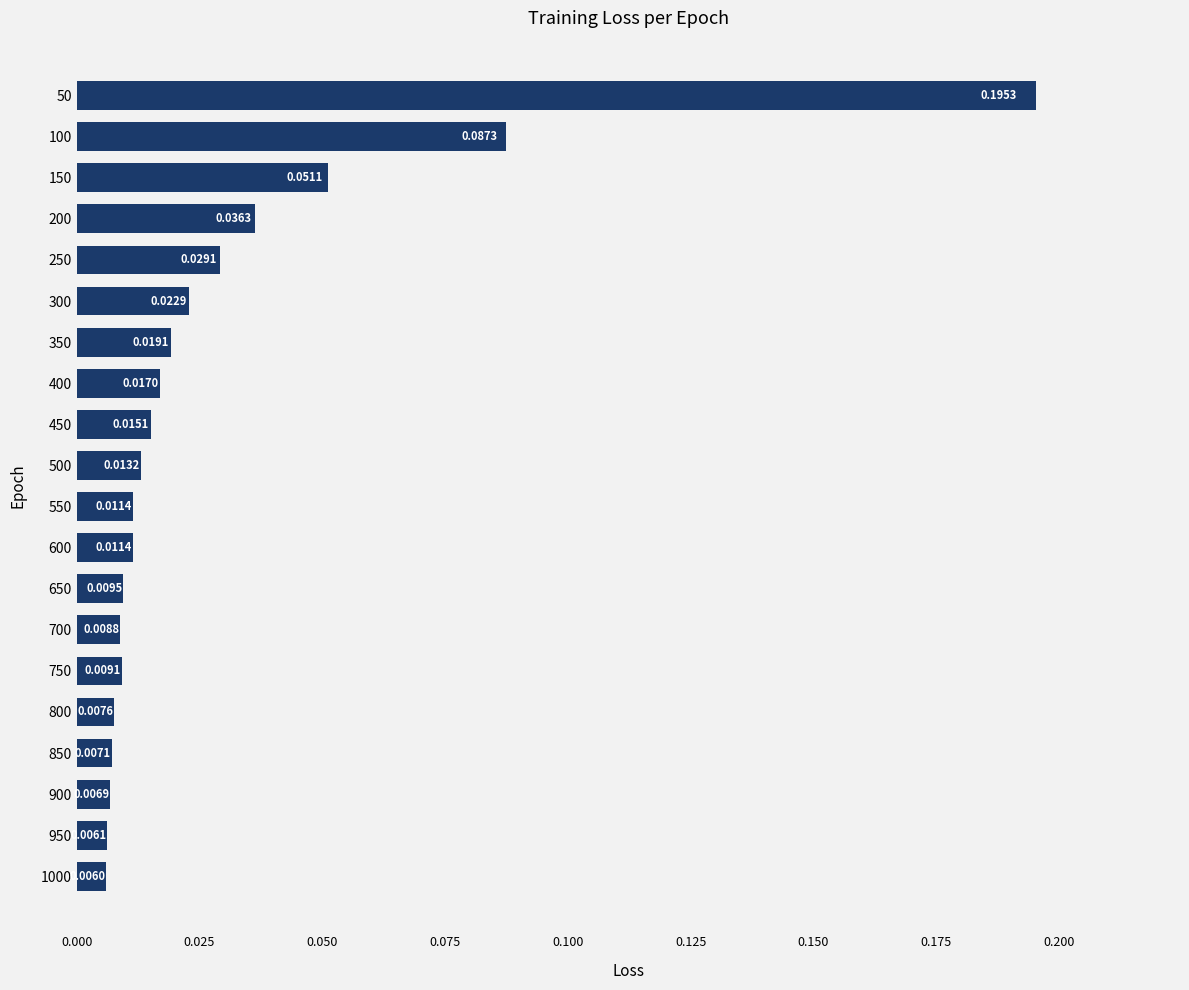

Between 100 and 1000, which is larger?

100